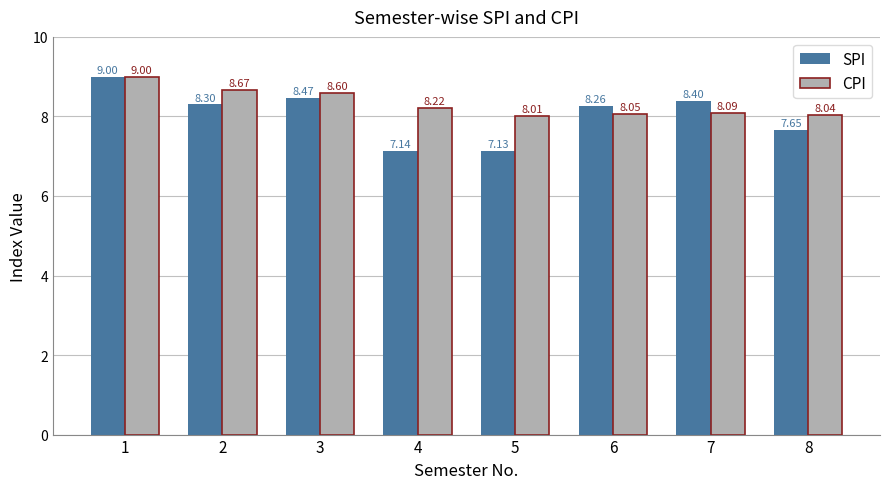

Which series has the widest spread of values?

SPI